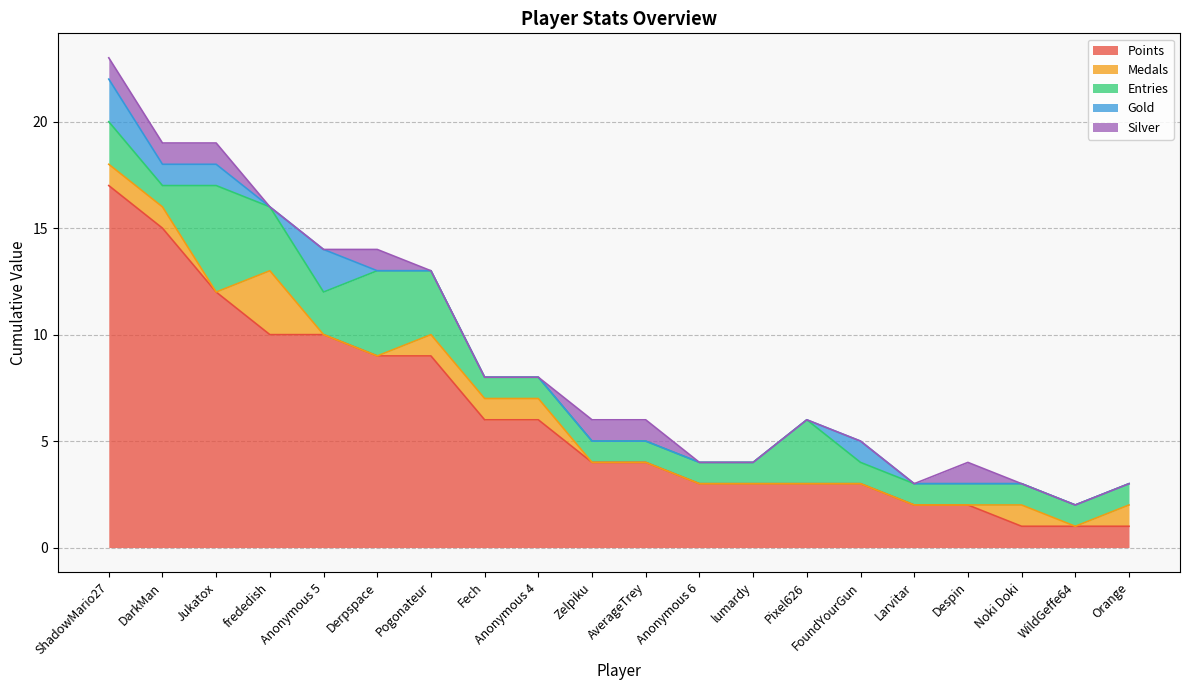

At which category does the chart reach its peak across all series?

ShadowMario27